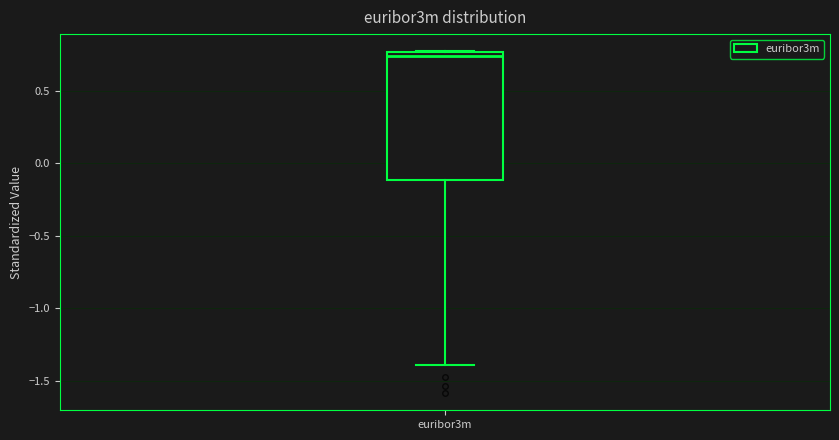

Read this box plot against the y-axis: the position of the median line, the range covered by the box, and the ends of both whiskers. The values are not printed on the chart, so give them approximately, as read against the axis.

median 0.75 (just below the box's upper edge), box -0.10 to 0.75, whiskers -1.40 to 0.80